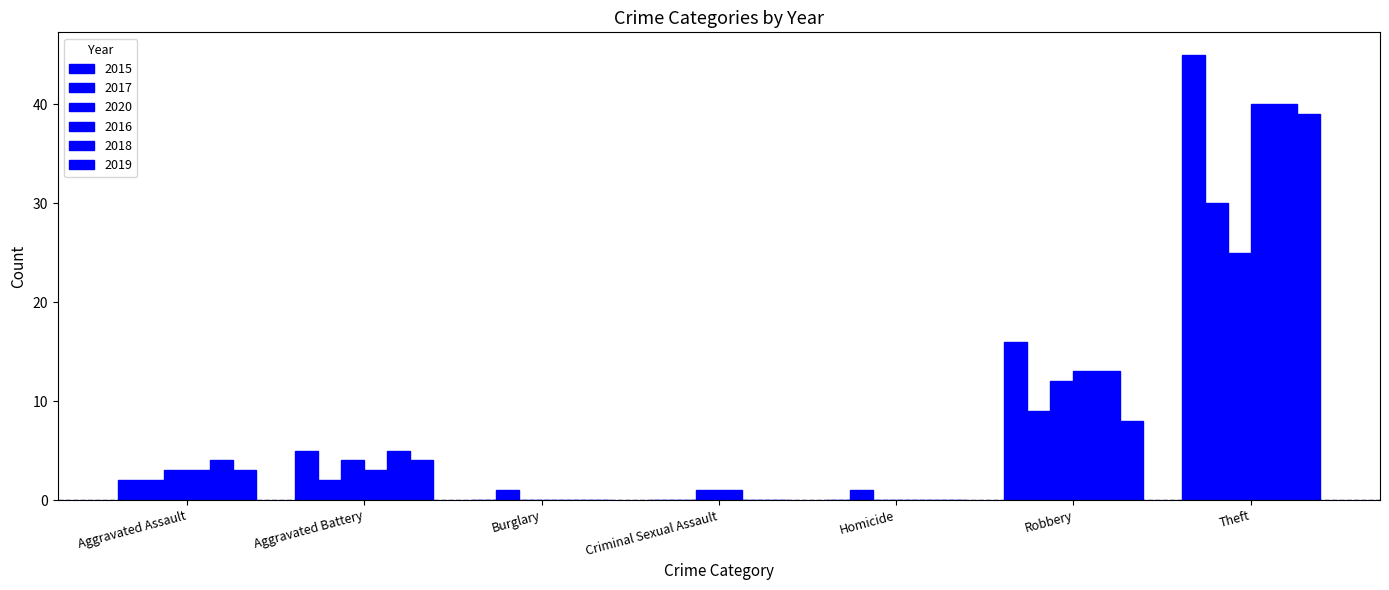

What is the difference between the 2017 values at Theft and Homicide?

29